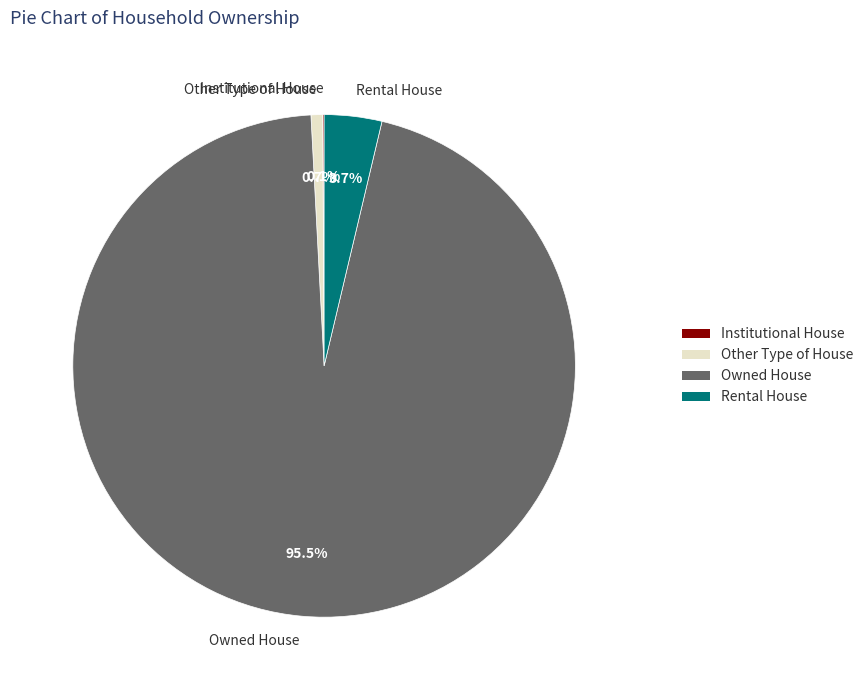

The Other Type of House slice represents 1% of the pie. True or false?

True